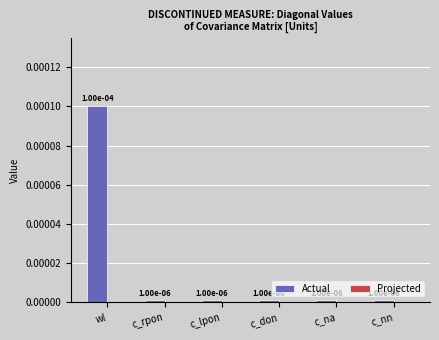

How many data points does each series have?

6